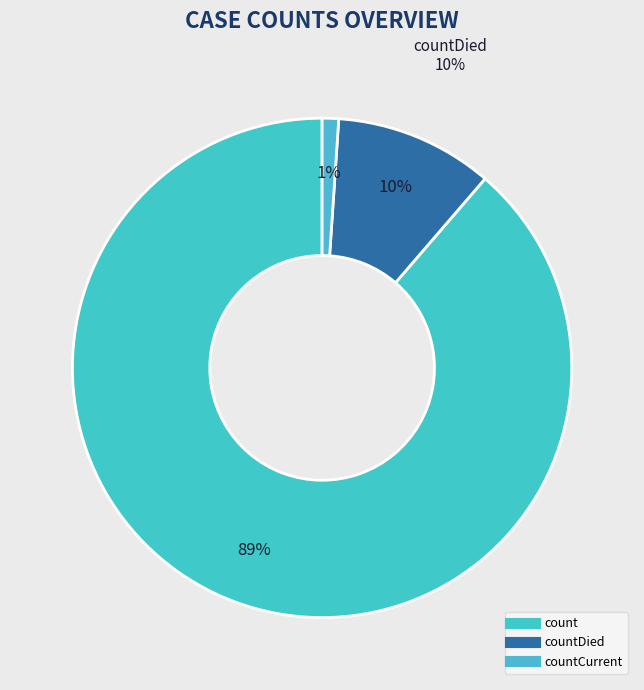

To the nearest percent, what is the combined percentage of countCurrent and countDied?

11%